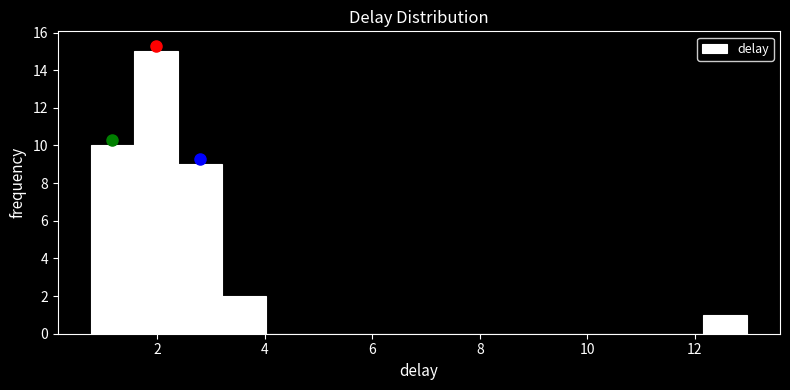

Reading left to right, list every bar in this chart as the range it spans on the x-axis followed by its height. Neither the bar edges nor the heights are printed on the chart, so give them approximately, as read against the axes.

0.8 to 1.6: 10
1.6 to 2.4: 15
2.4 to 3.2: 9
3.2 to 4.0: 2
4.0 to 4.8: 0
4.8 to 5.6: 0
5.6 to 6.4: 0
6.4 to 7.2: 0
7.2 to 8.0: 0
8.0 to 9.0: 0
9.0 to 9.8: 0
9.8 to 10.6: 0
10.6 to 11.4: 0
11.4 to 12.2: 0
12.2 to 13.0: 1